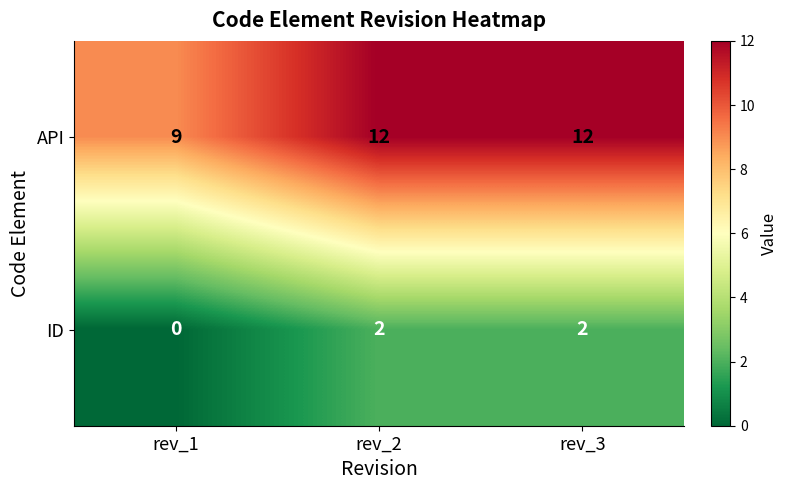

What is the difference between the API values at rev_1 and rev_3?

3